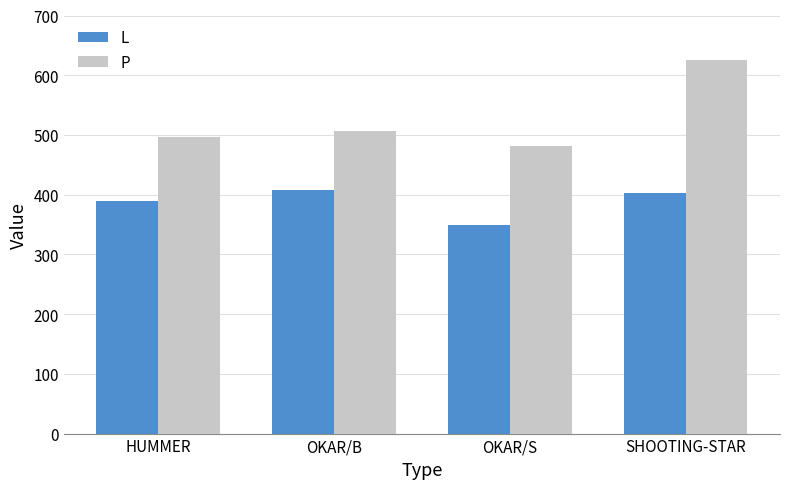

Where is P nearest to the value 553?

OKAR/B